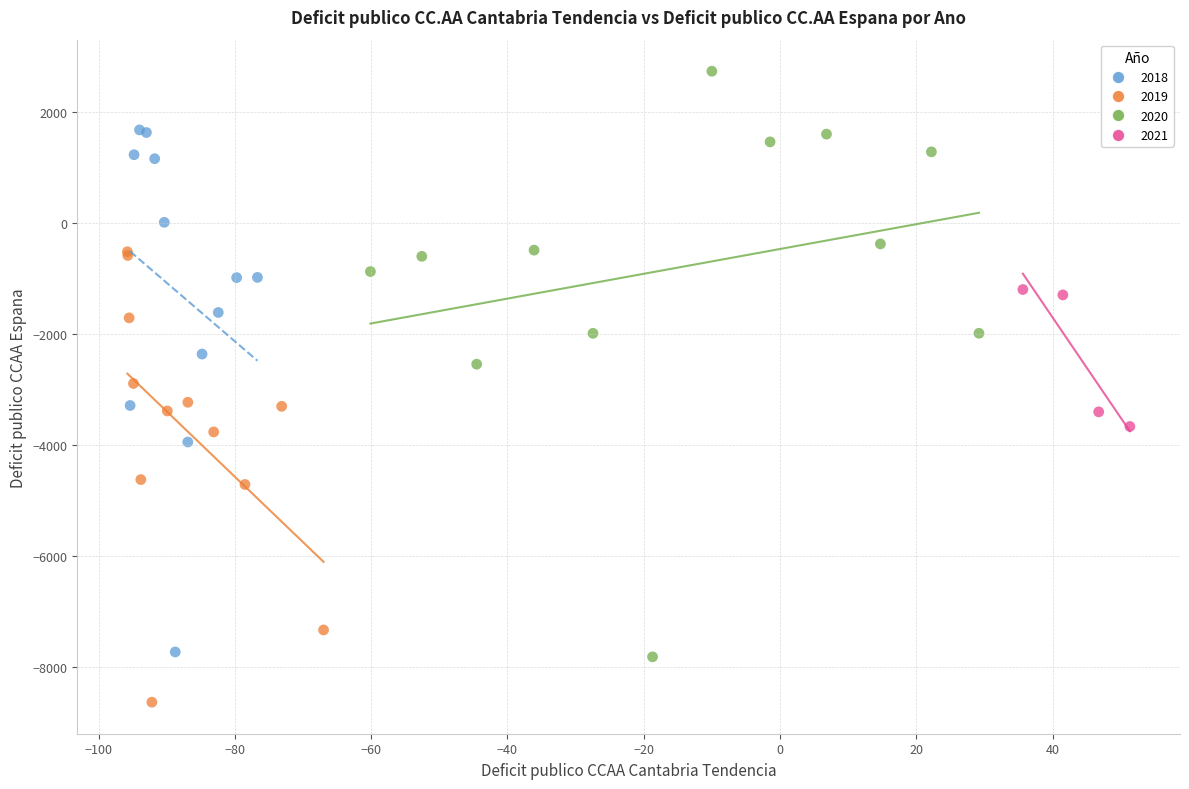

Which series has the largest Y range (max minus min)?

2020